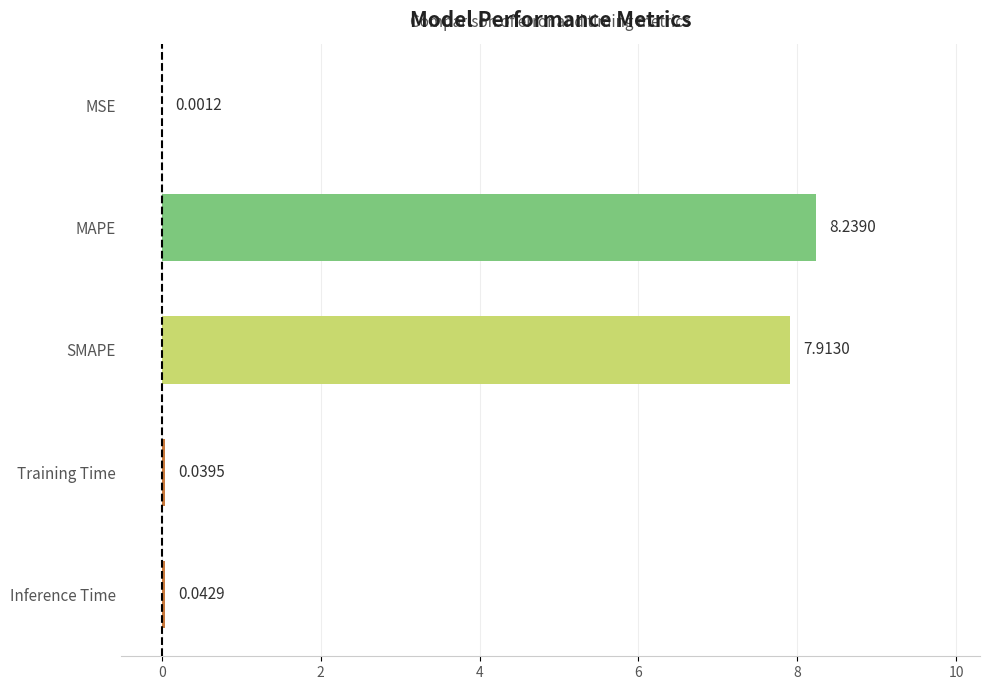

Between SMAPE and Training Time, which is larger?

SMAPE